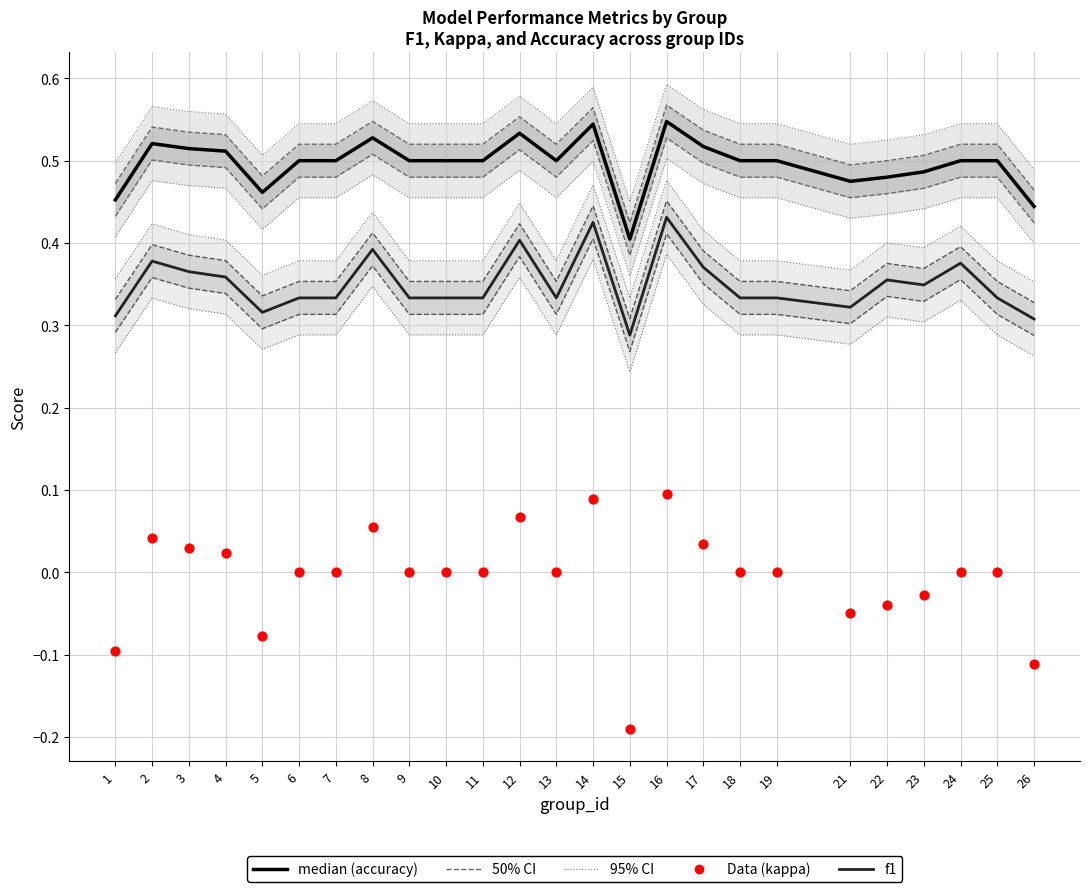

Which series has the largest total across all categories?

accuracy